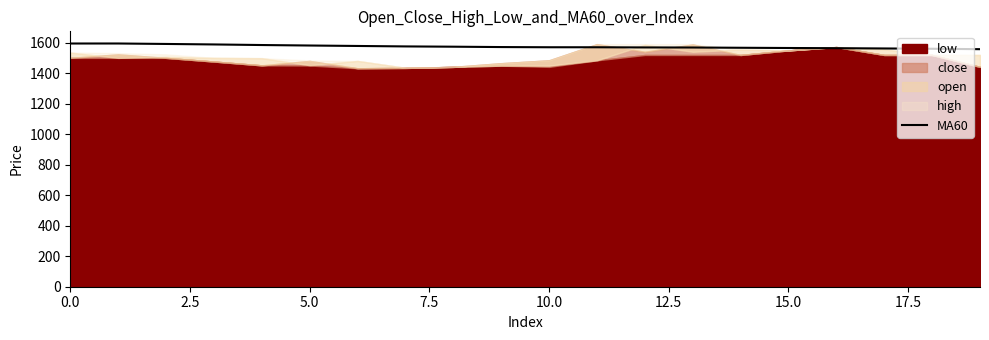

Count the number of categories in the chart.

20